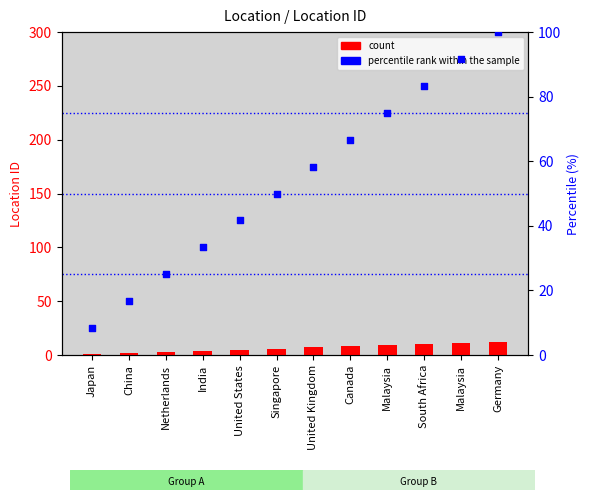

At which category is the sum across all series the highest?

Germany